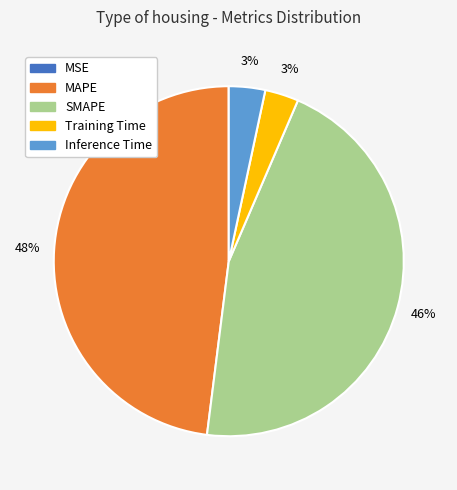

To the nearest percent, what is the difference between the largest and smallest slice percentages?

48%